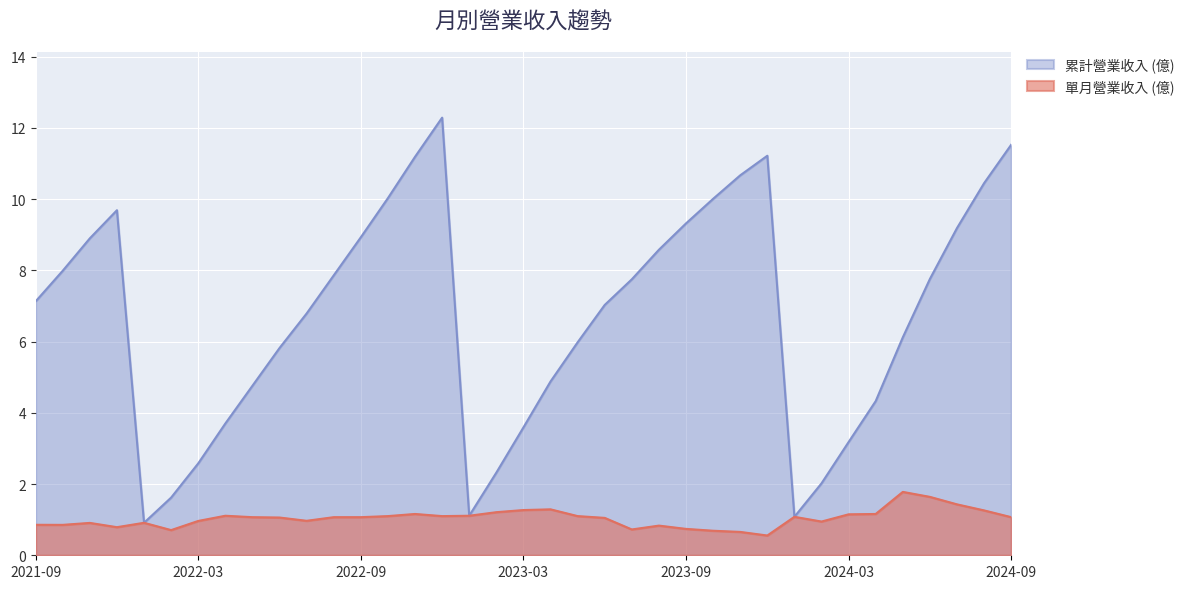

What is the label of the 24th point from the left?

2023-08